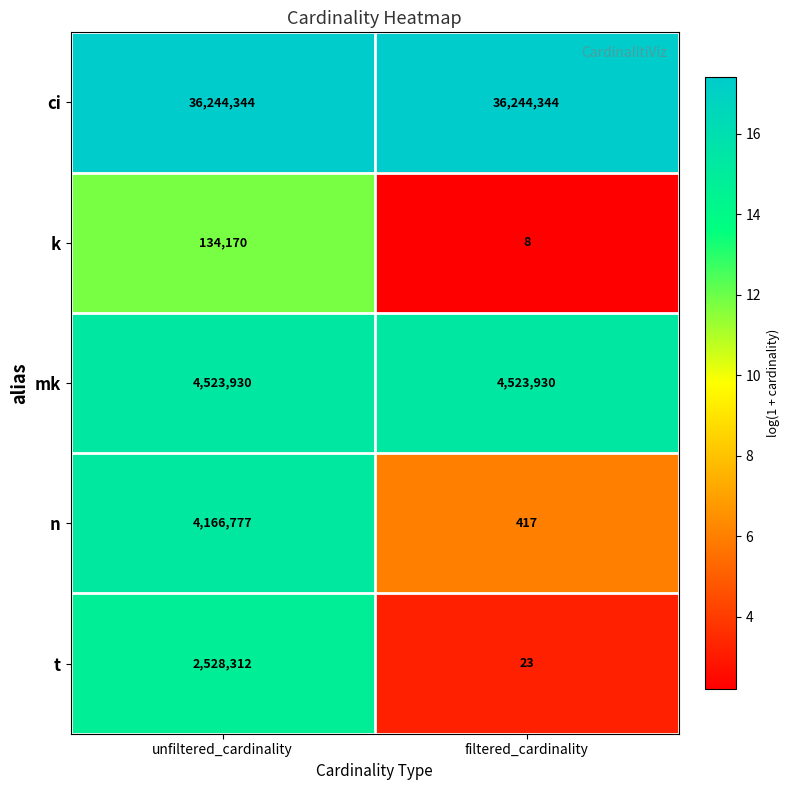

At filtered_cardinality, list the series in order from smallest to largest.

k, t, n, mk, ci